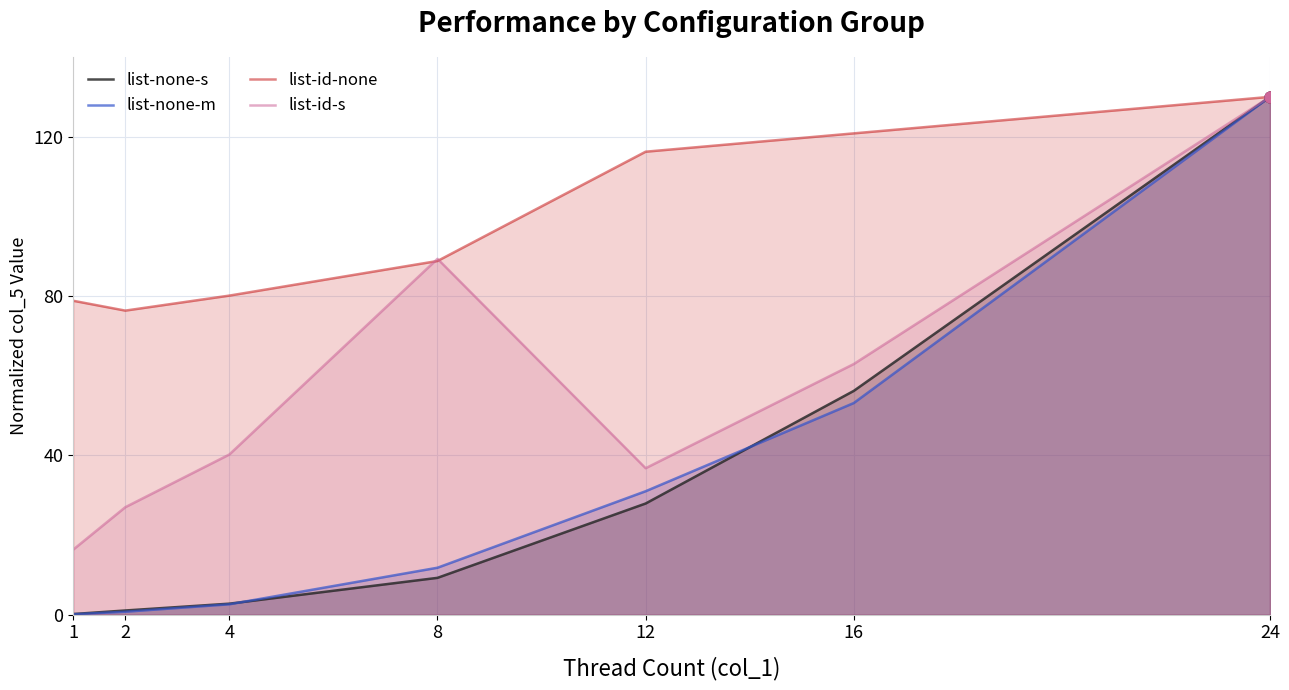

Is the value of list-id-none at 2 greater than the value of list-id-s at 1?

Yes